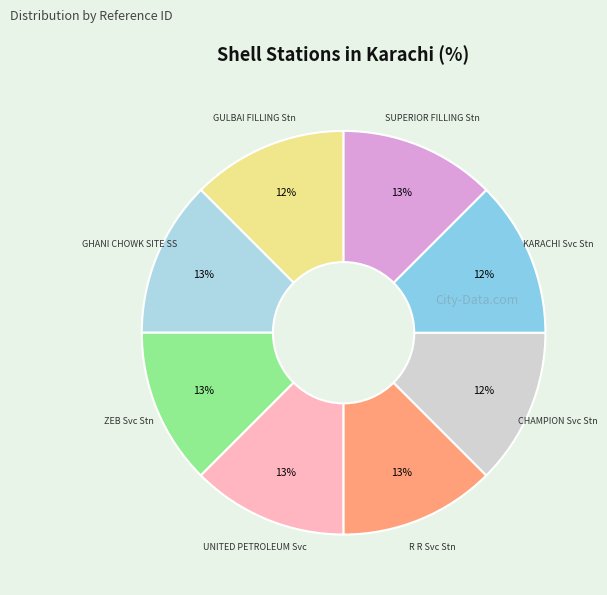

Does any single category account for the majority?

No